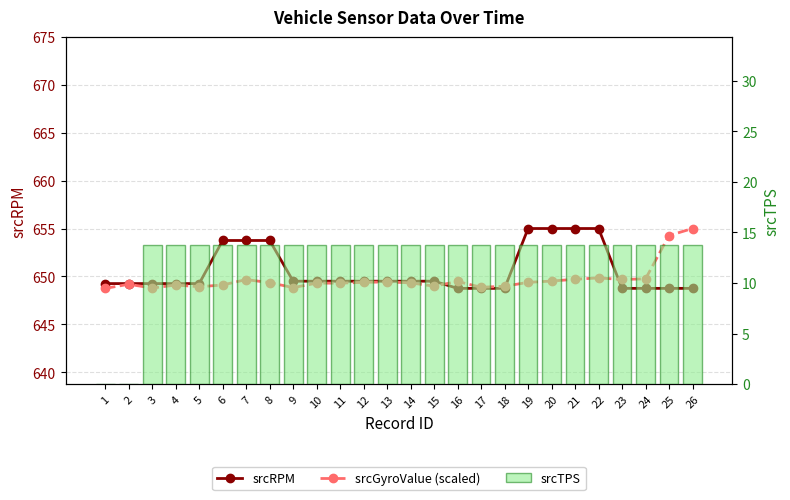

How many values in srcTPS are above zero?

24